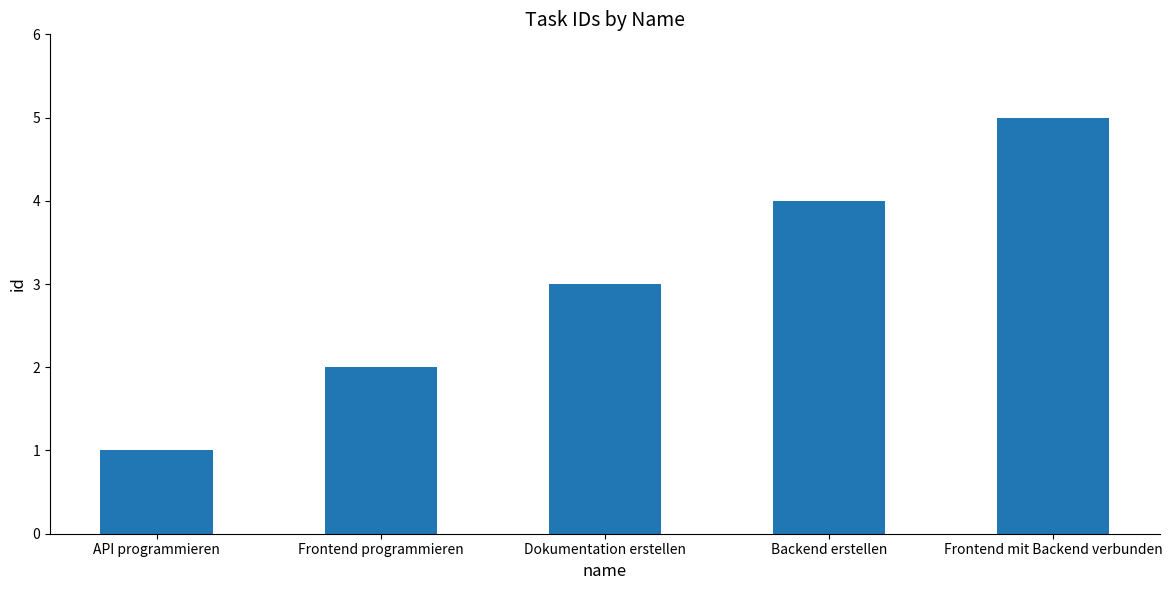

The chart shows a value of 2 at Backend erstellen. True or false?

False